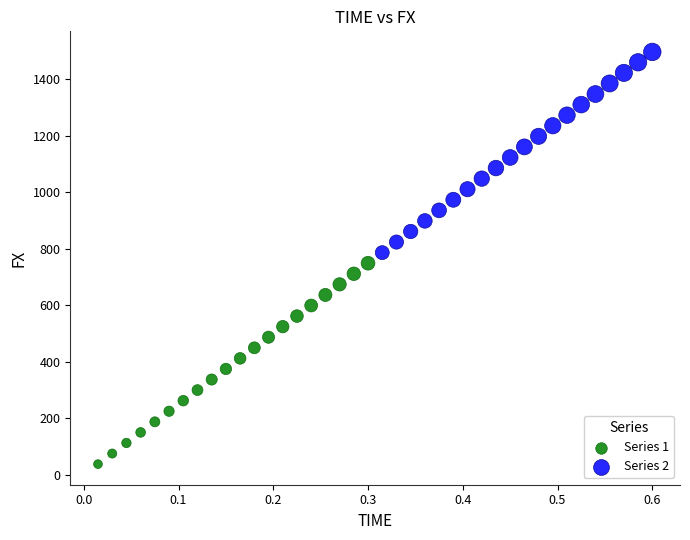

Which series contains the lowest Y value?

Series 1